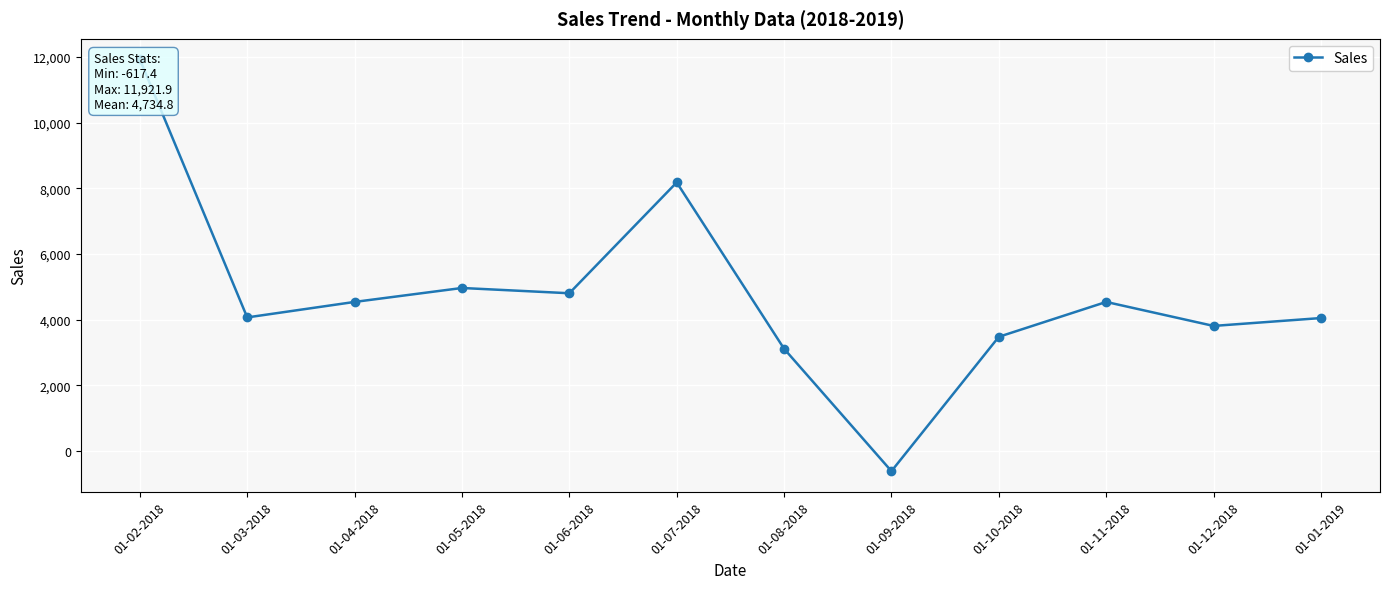

The value at 01-11-2018 is 4536.1. True or false?

True